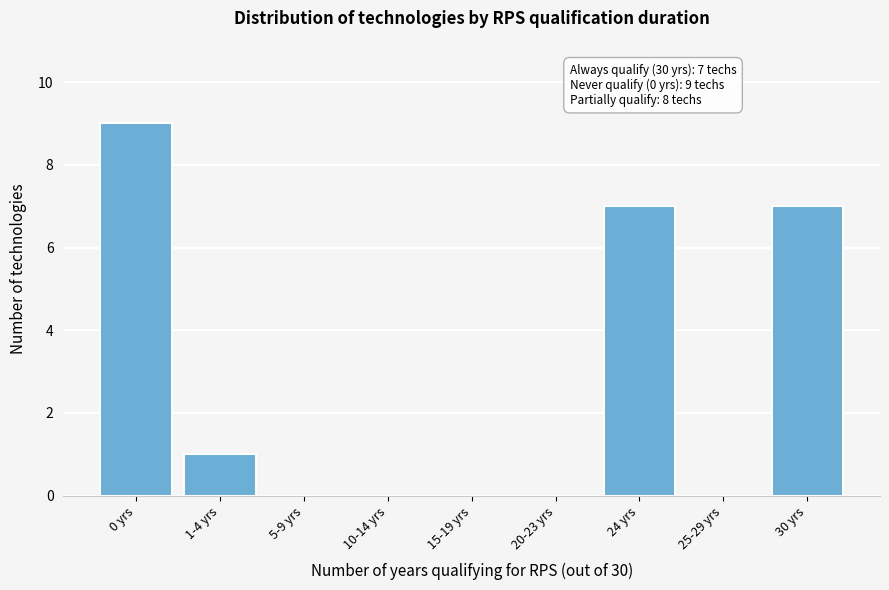

Reading left to right, what are all the values shown in this chart?

0 yrs=9	1-4 yrs=1	5-9 yrs=0	10-14 yrs=0	15-19 yrs=0	20-23 yrs=0	24 yrs=7	25-29 yrs=0	30 yrs=7